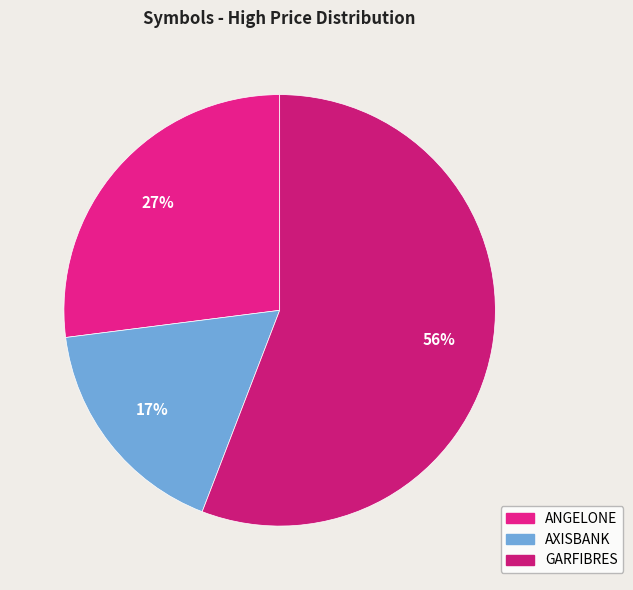

How many slices are in this pie chart?

3